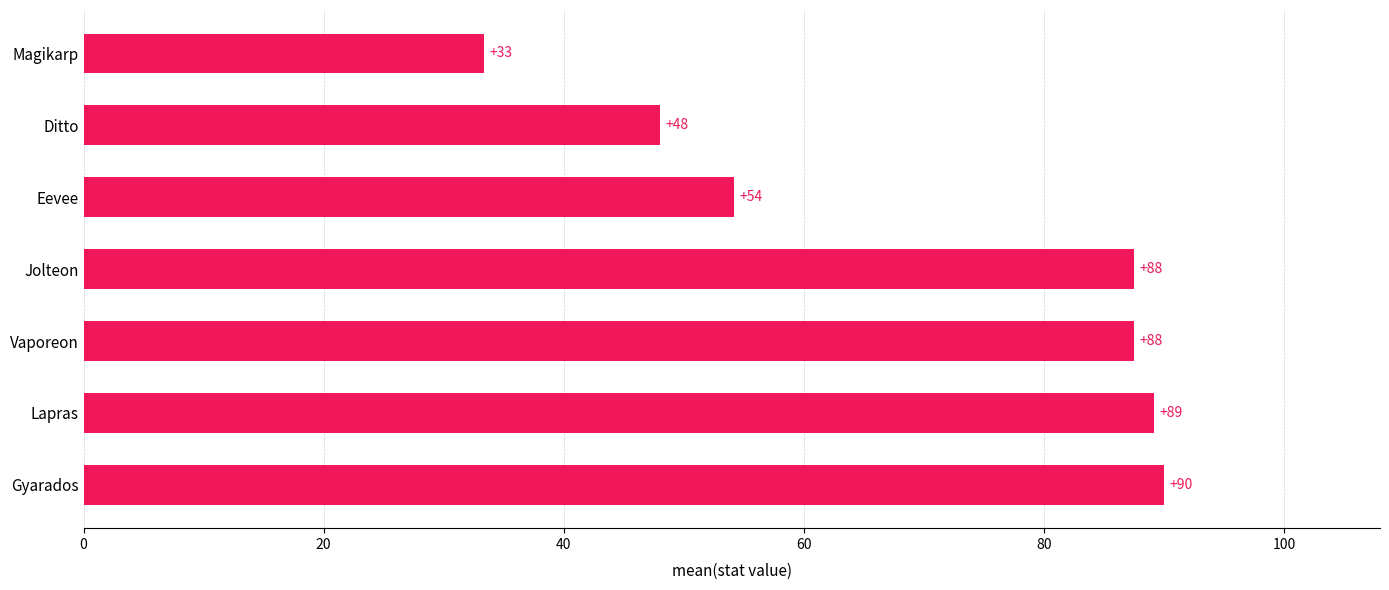

Approximately how many times larger is the value at Lapras compared to Ditto?

1.9